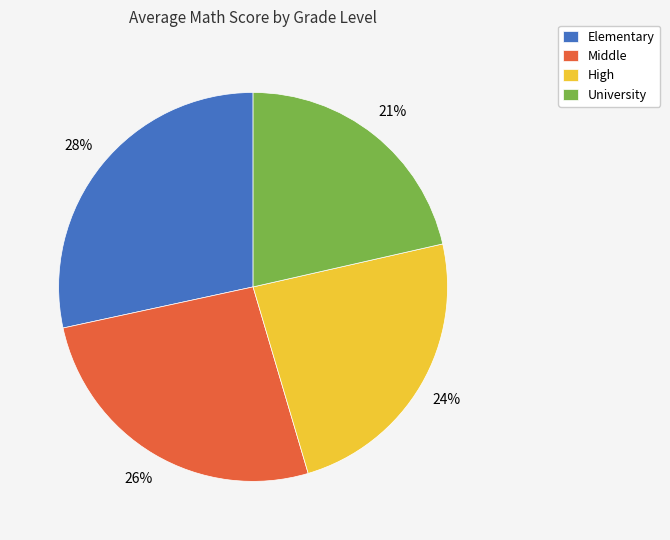

To the nearest percent, what portion does University represent?

21%